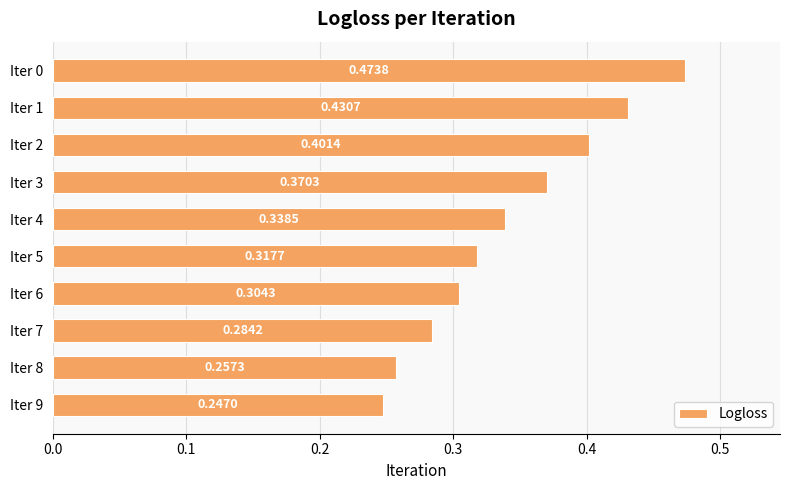

Rank the categories by value from lowest to highest.

Iter 9, Iter 8, Iter 7, Iter 6, Iter 5, Iter 4, Iter 3, Iter 2, Iter 1, Iter 0